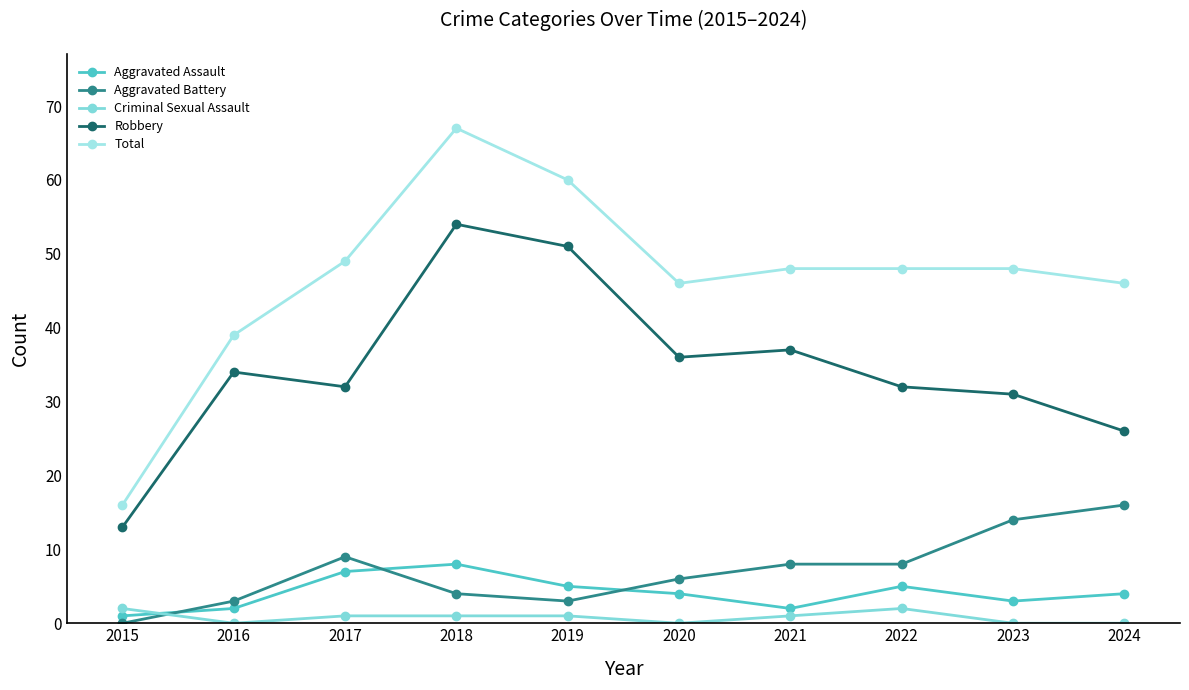

What is the value of the Criminal Sexual Assault point at the 1st from the left?

2